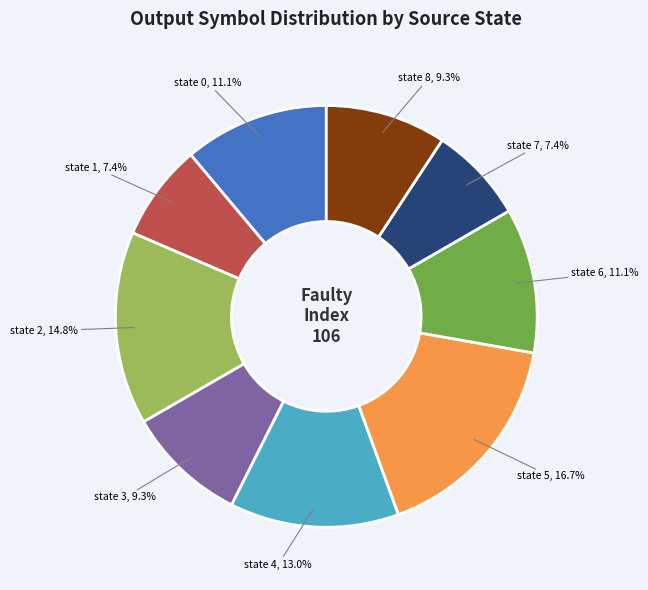

What percentage is NOT represented by state 5?

83.3%